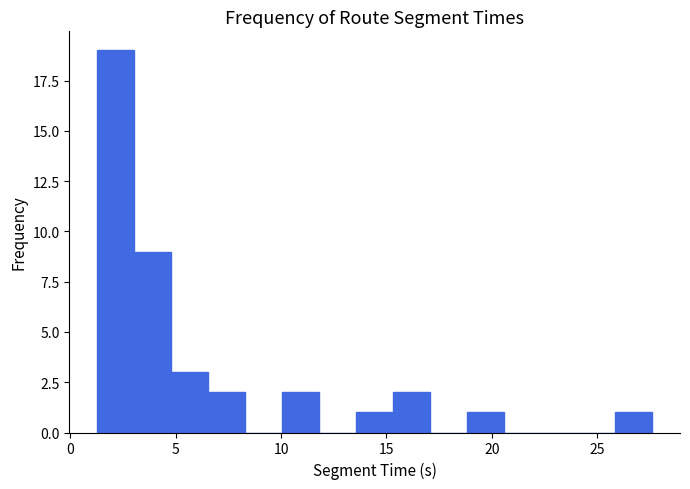

Read against the x-axis, roughly where is the centre of the tallest bar?

2.0